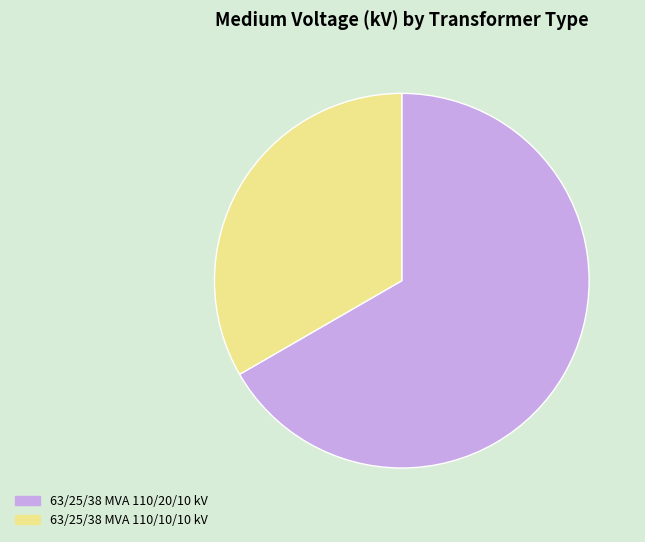

The 63/25/38 MVA 110/10/10 kV slice represents 43% of the pie. True or false?

False